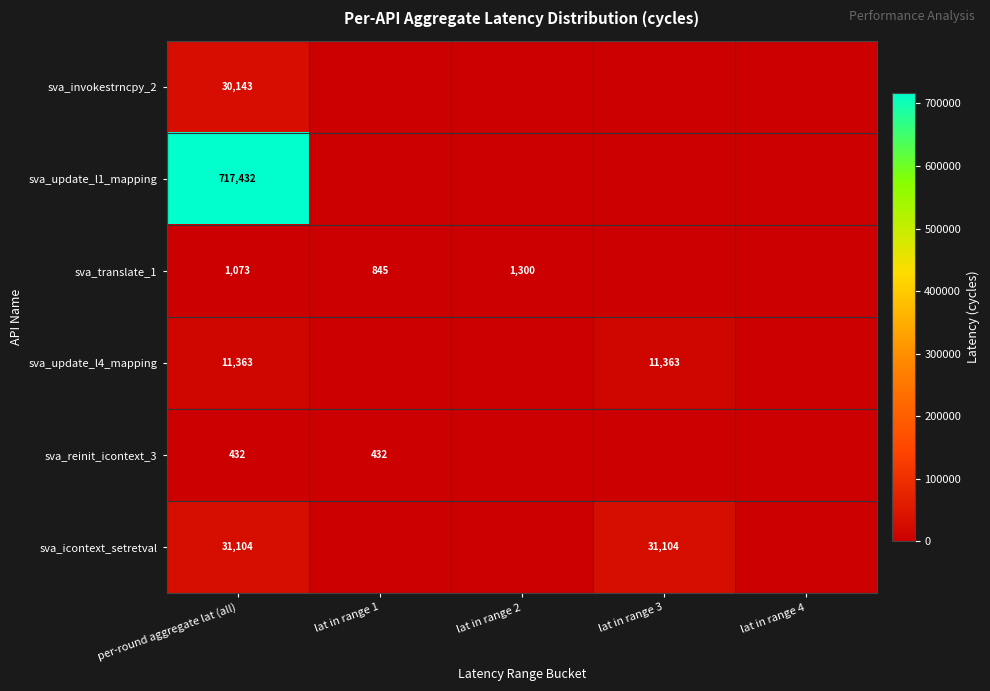

What is the total value across all series at lat in range 2?

1300